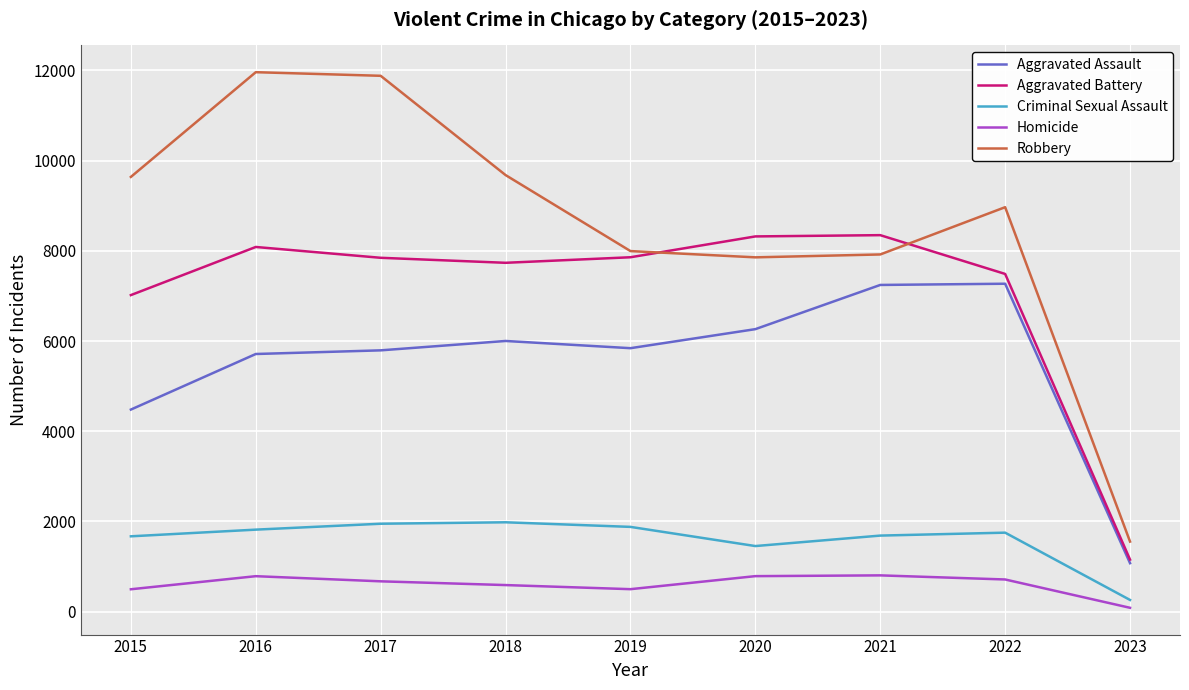

True or false: Homicide and Criminal Sexual Assault intersect in this chart.

False